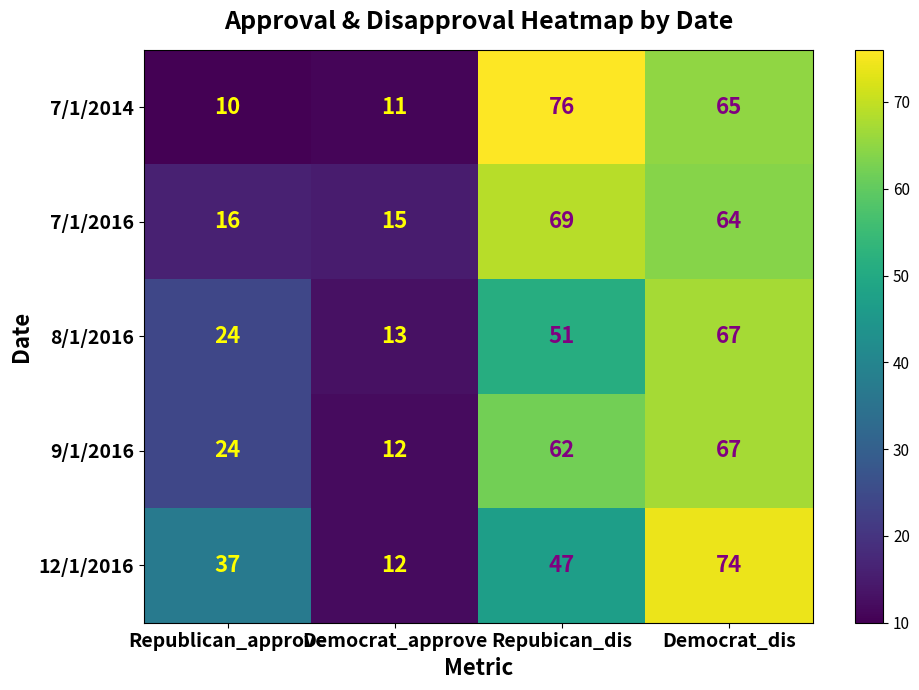

True or false: 12/1/2016 has a value of 37 at Republican_approve.

True